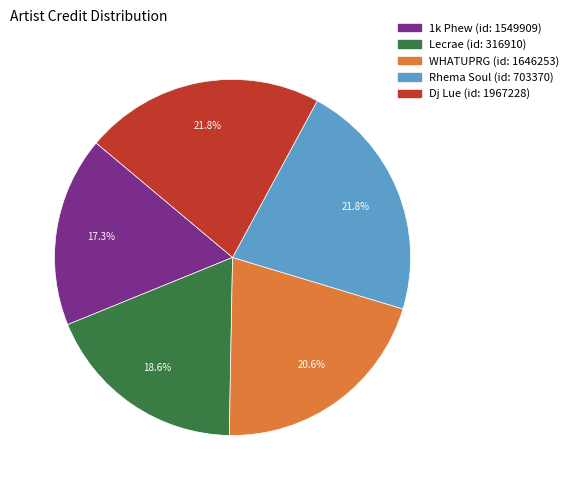

To the nearest percent, what is the average slice percentage?

20%